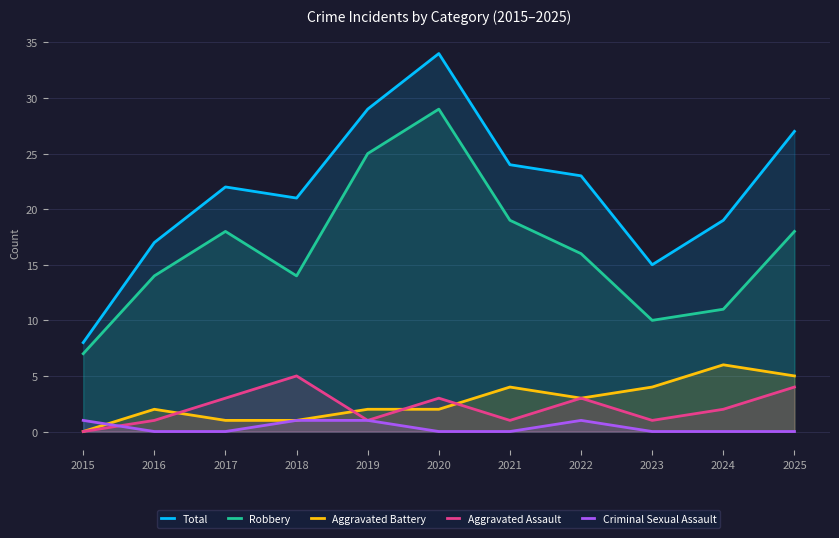

Reading left to right, list all the values displayed in this chart.

Total: 2015=8	2016=17	2017=22	2018=21	2019=29	2020=34	2021=24	2022=23	2023=15	2024=19	2025=27
Robbery: 2015=7	2016=14	2017=18	2018=14	2019=25	2020=29	2021=19	2022=16	2023=10	2024=11	2025=18
Aggravated Battery: 2015=0	2016=2	2017=1	2018=1	2019=2	2020=2	2021=4	2022=3	2023=4	2024=6	2025=5
Aggravated Assault: 2015=0	2016=1	2017=3	2018=5	2019=1	2020=3	2021=1	2022=3	2023=1	2024=2	2025=4
Criminal Sexual Assault: 2015=1	2016=0	2017=0	2018=1	2019=1	2020=0	2021=0	2022=1	2023=0	2024=0	2025=0